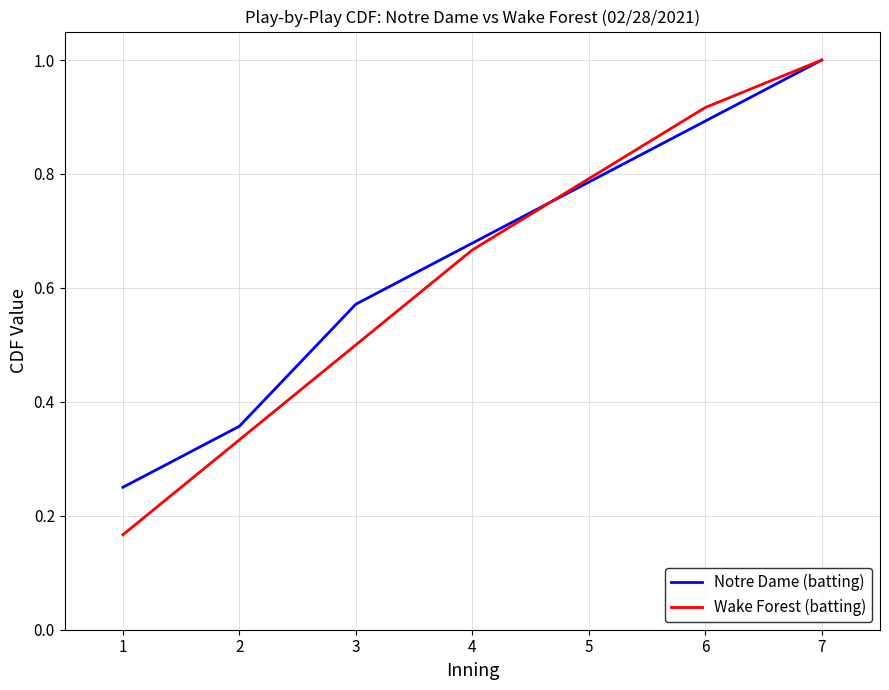

What is the greatest value displayed?

1.0